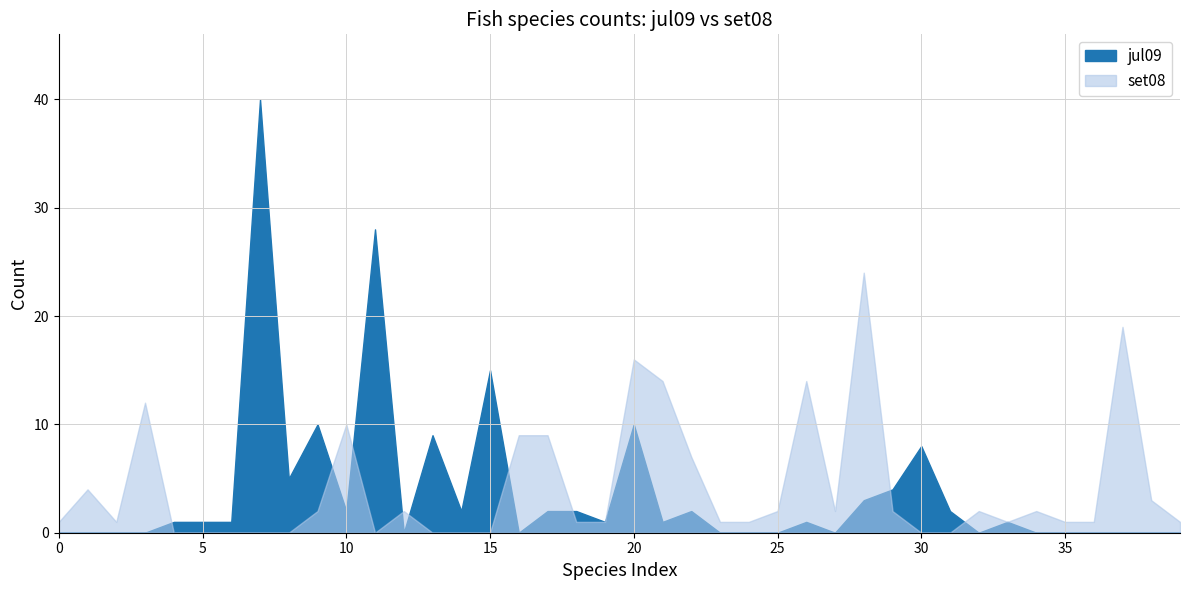

How many lines are shown in the chart?

2